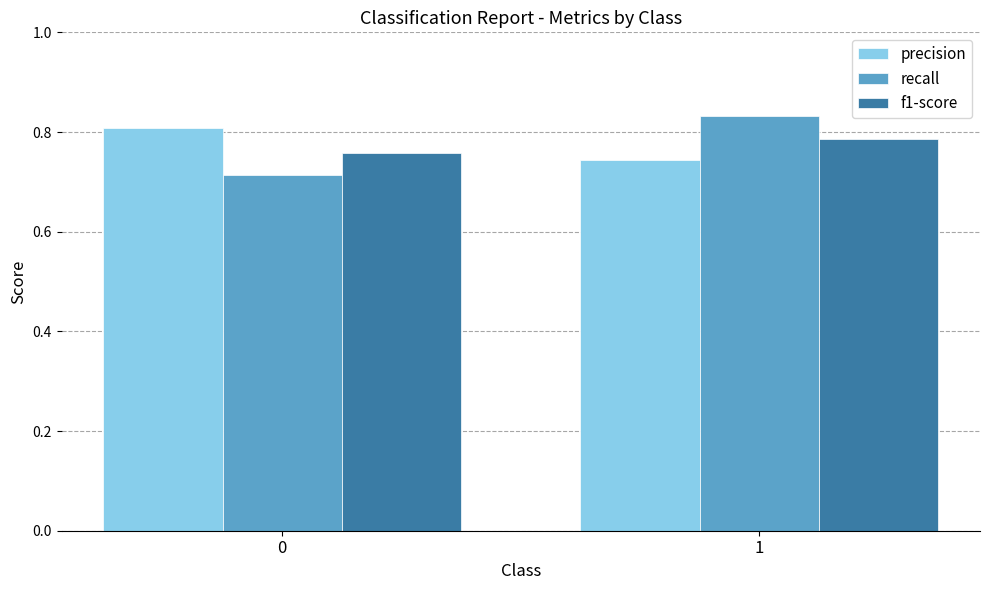

The recall series shows 0.3 at 1. True or false?

False